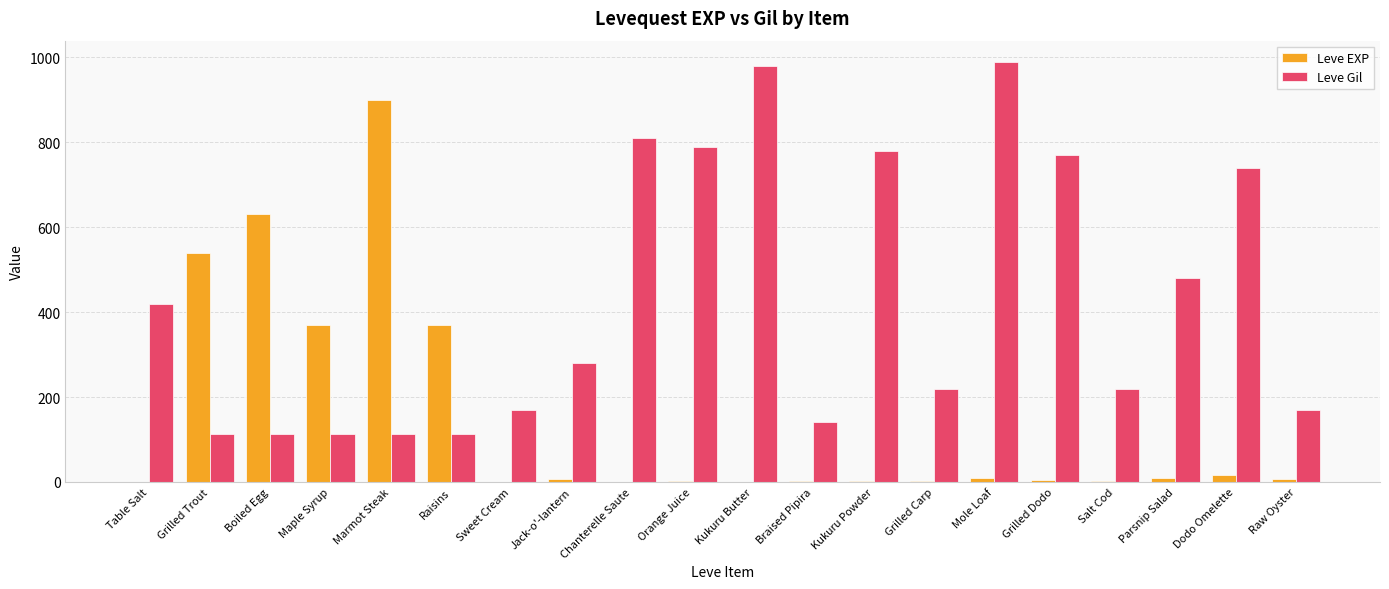

What is the average value of the Leve EXP series?

144